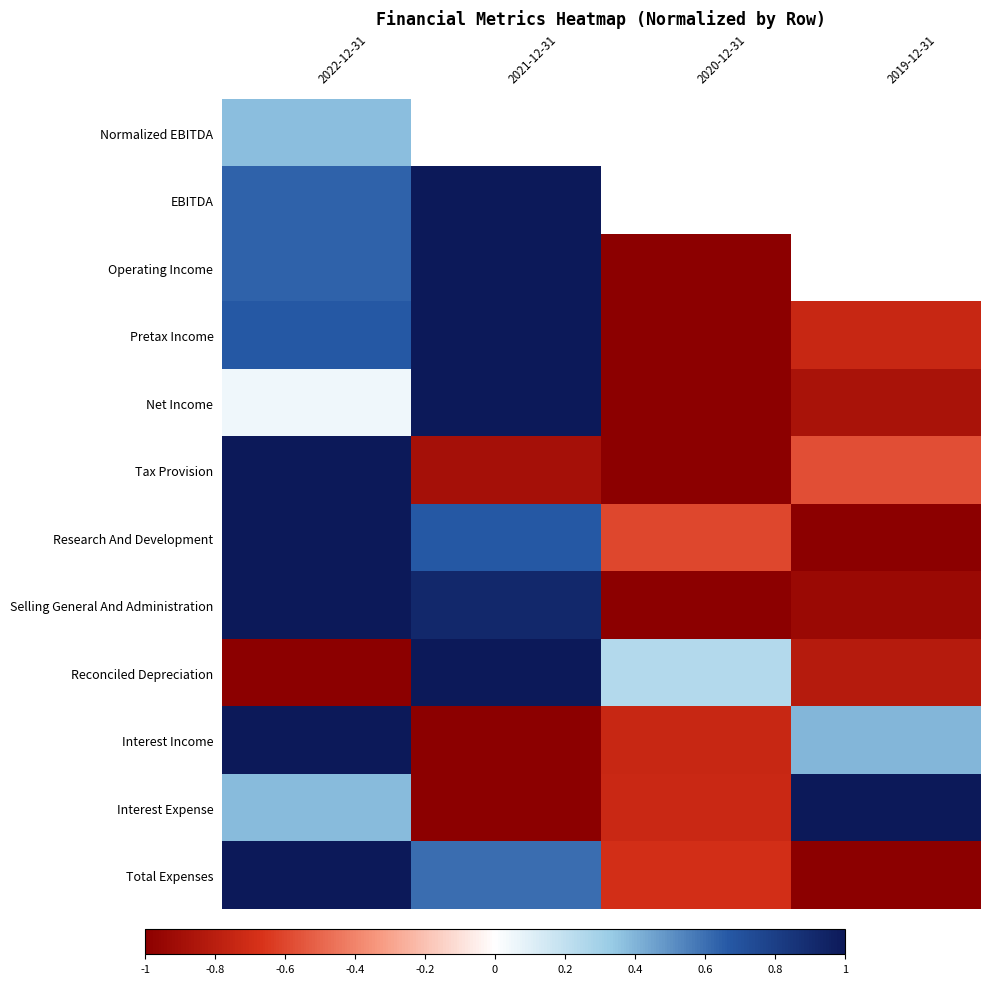

What is the difference between the maximum and minimum values in the Selling General And Administration series?

2.0